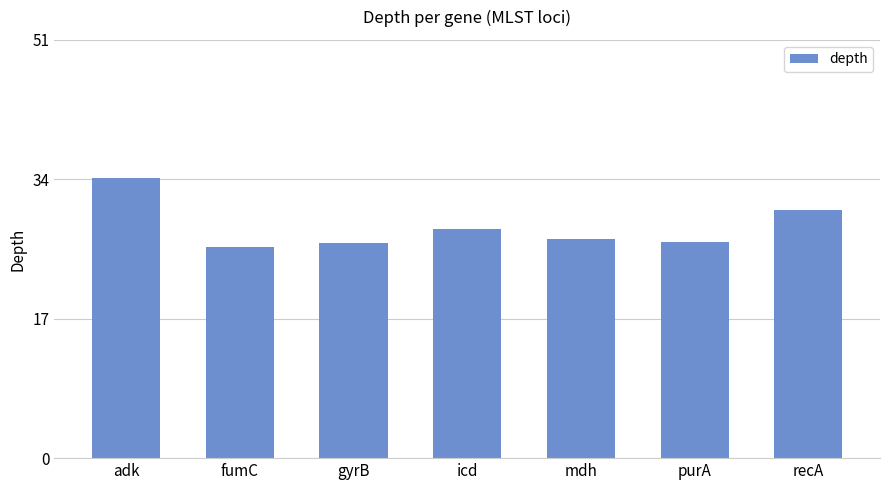

What is the value of the 4th bar from the left?

27.9